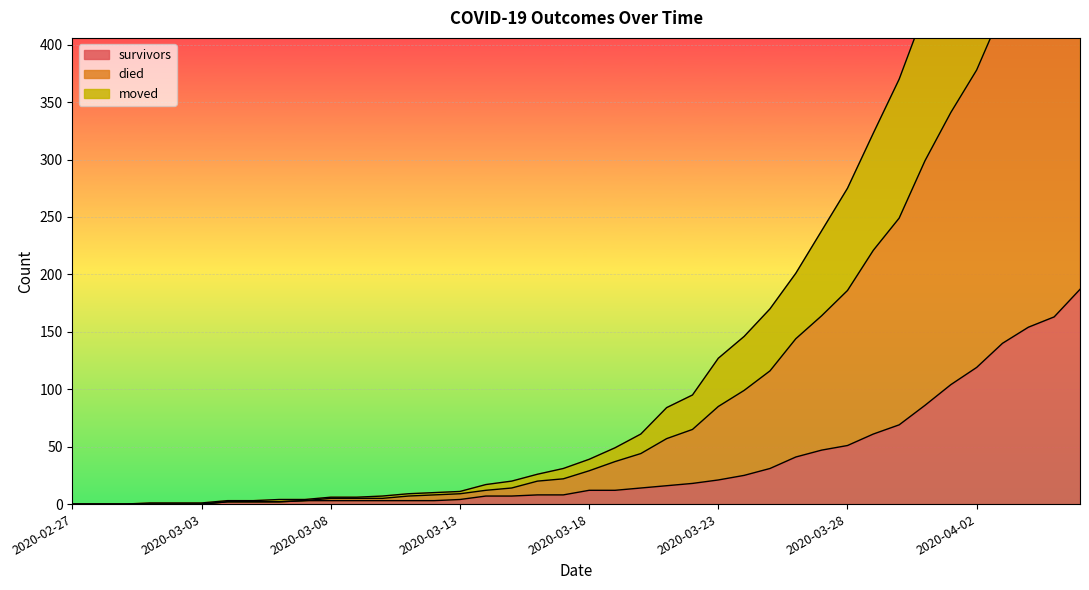

Where is survivors nearest to the value 93?

2020-03-31